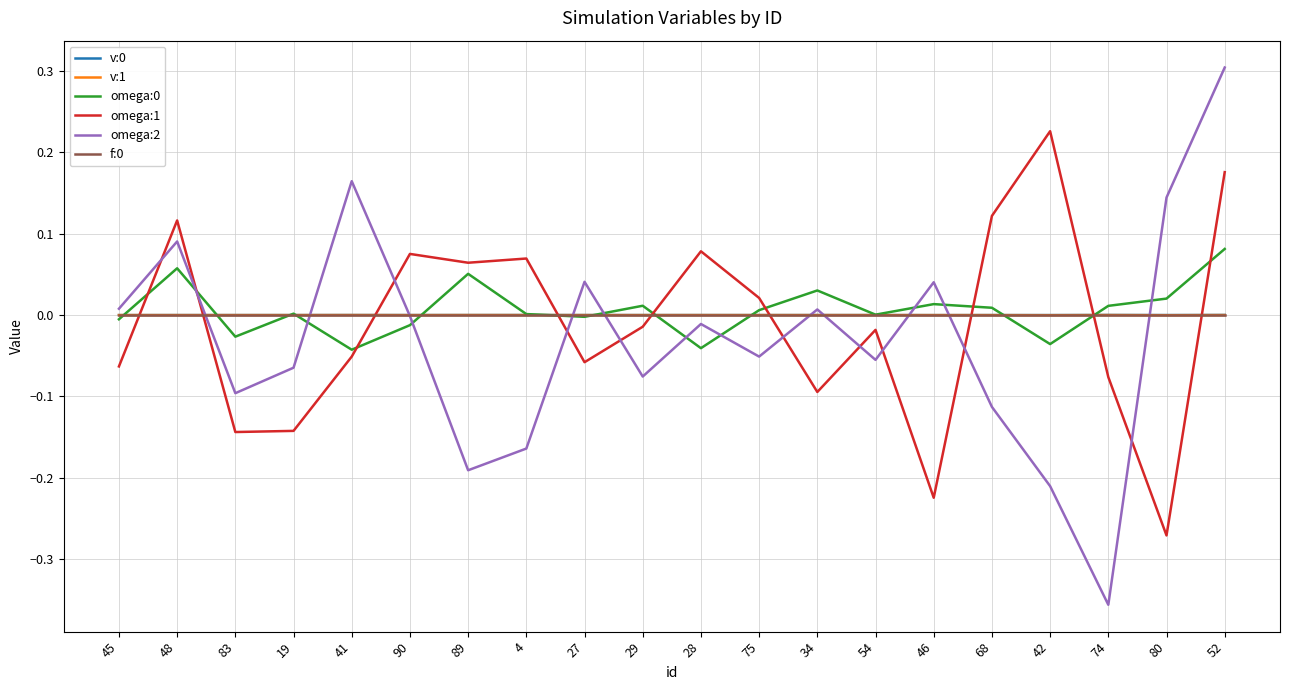

Which series ends up on top after the final intersection of omega:1 and v:1?

omega:1